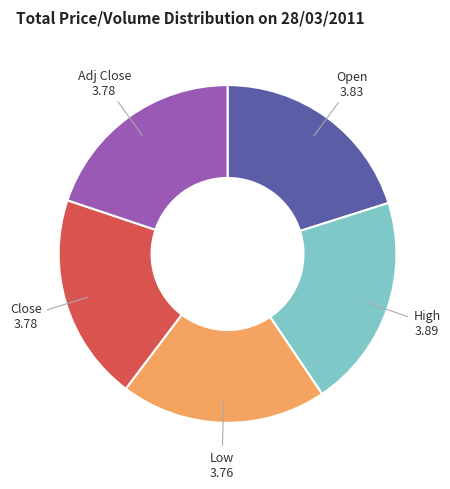

Is there any slice that represents more than half of the pie?

No